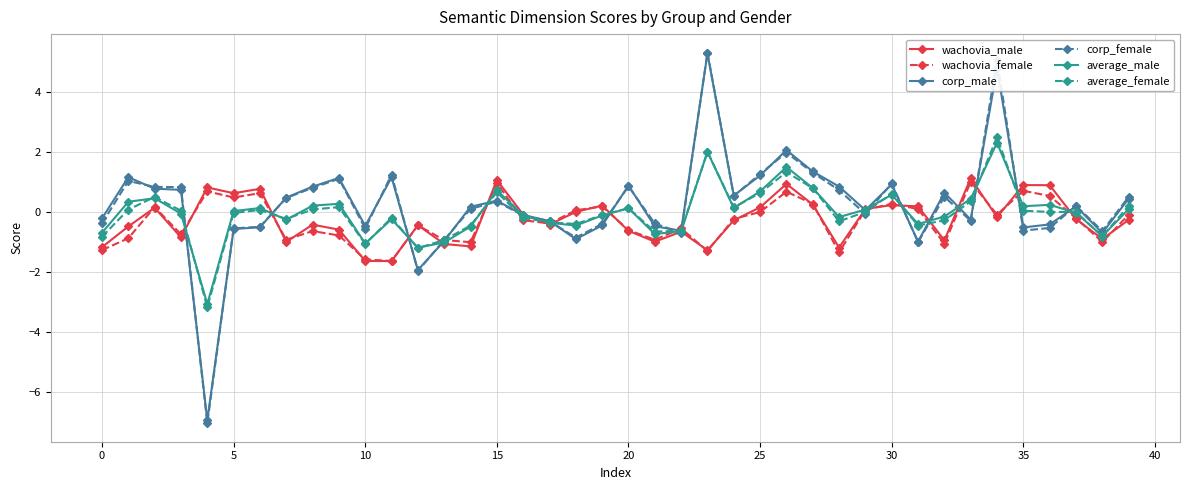

What is the greatest value displayed?

5.3